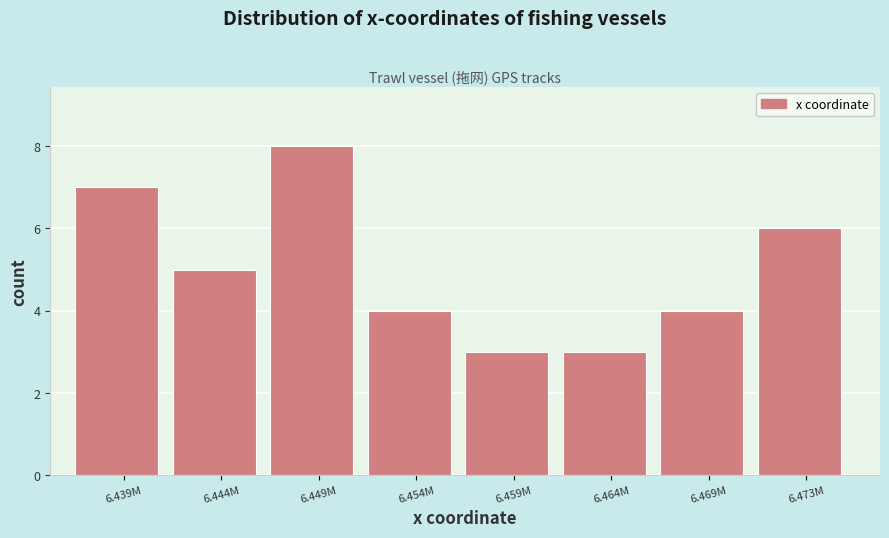

Reading right to left, transcribe all the data shown in this chart.

6	4	3	3	4	8	5	7